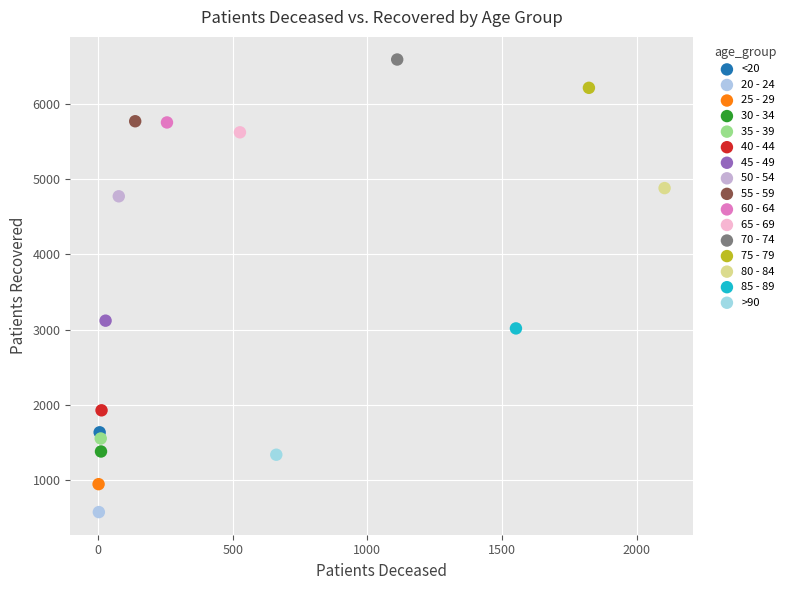

What are all the series names shown in the legend?

<20, 20 - 24, 25 - 29, 30 - 34, 35 - 39, 40 - 44, 45 - 49, 50 - 54, 55 - 59, 60 - 64, 65 - 69, 70 - 74, 75 - 79, 80 - 84, 85 - 89, >90